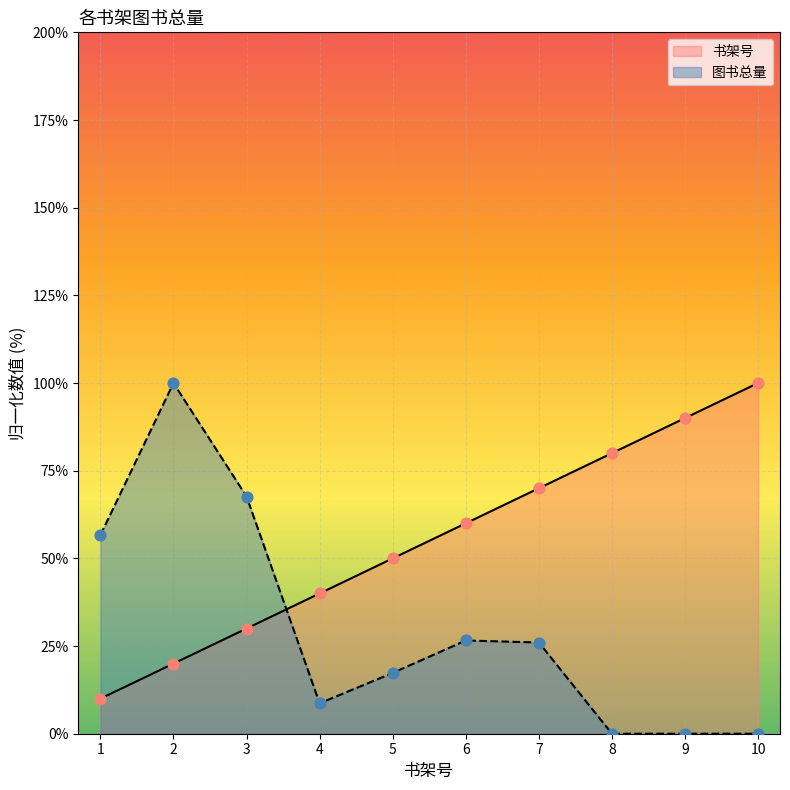

What are all the series names shown in the legend?

书架号, 图书总量